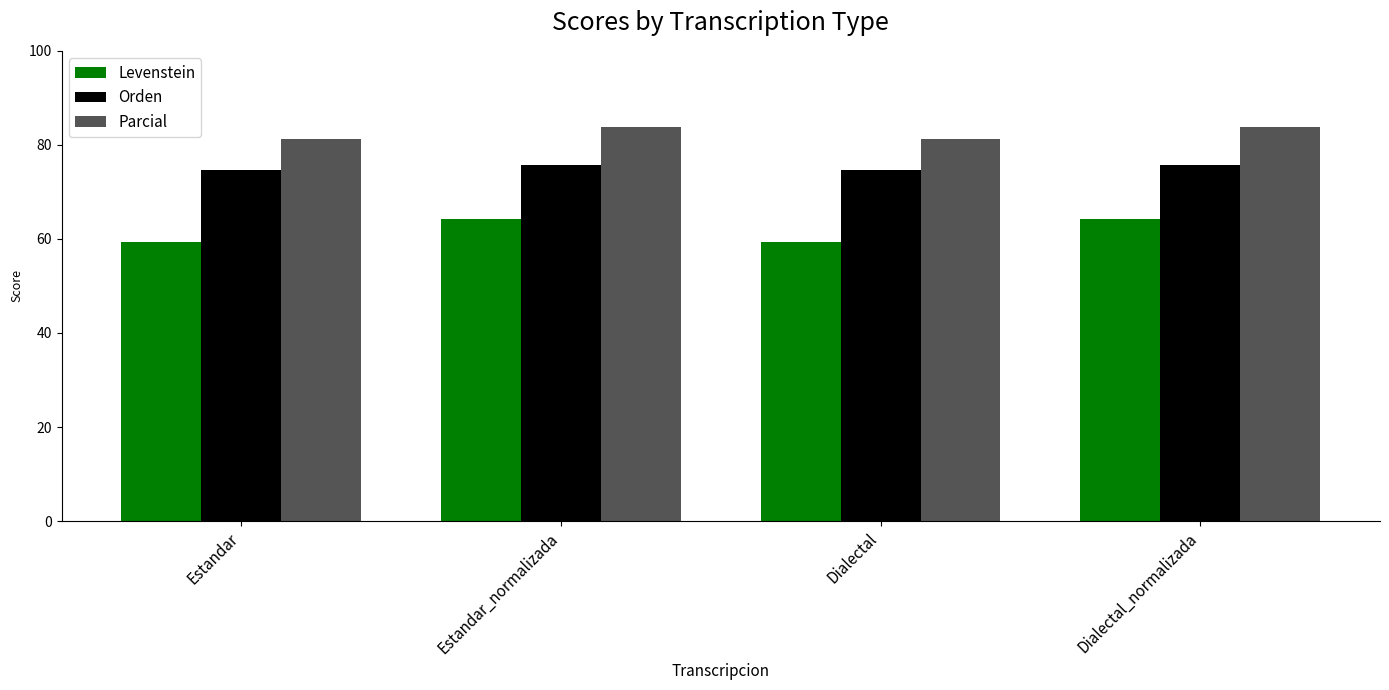

How many bars are there in each group?

3